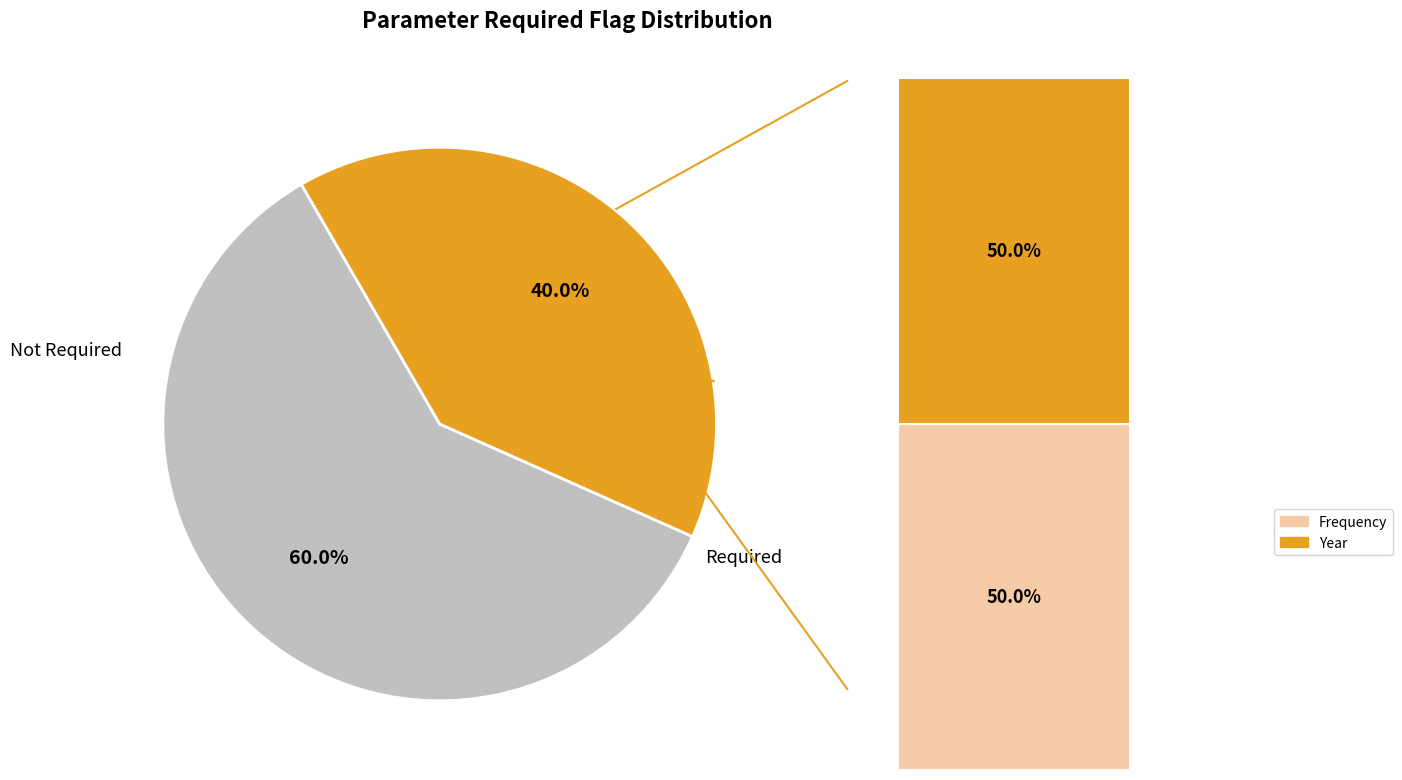

Is it true that ShowMillions is 0% of the pie?

True